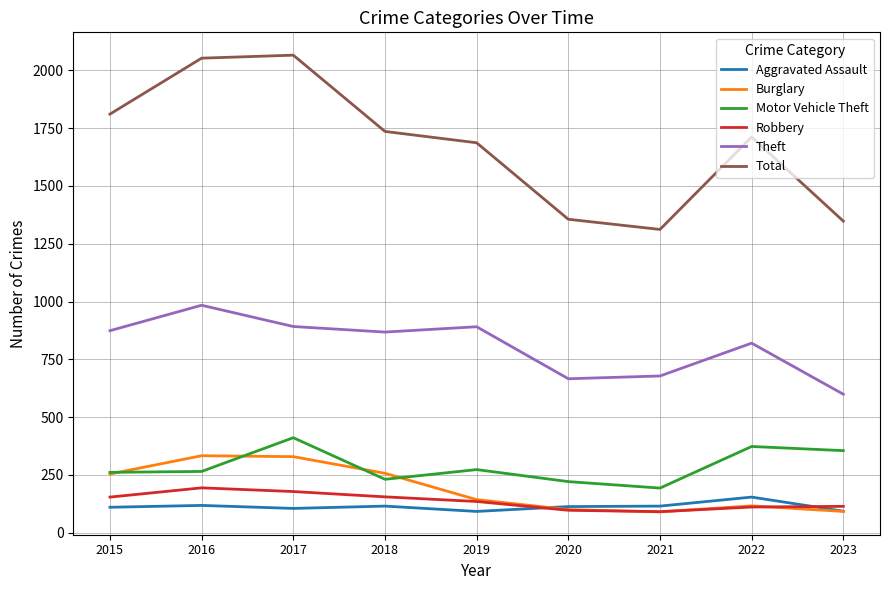

Is it true that Burglary equals 92 at 2023?

True